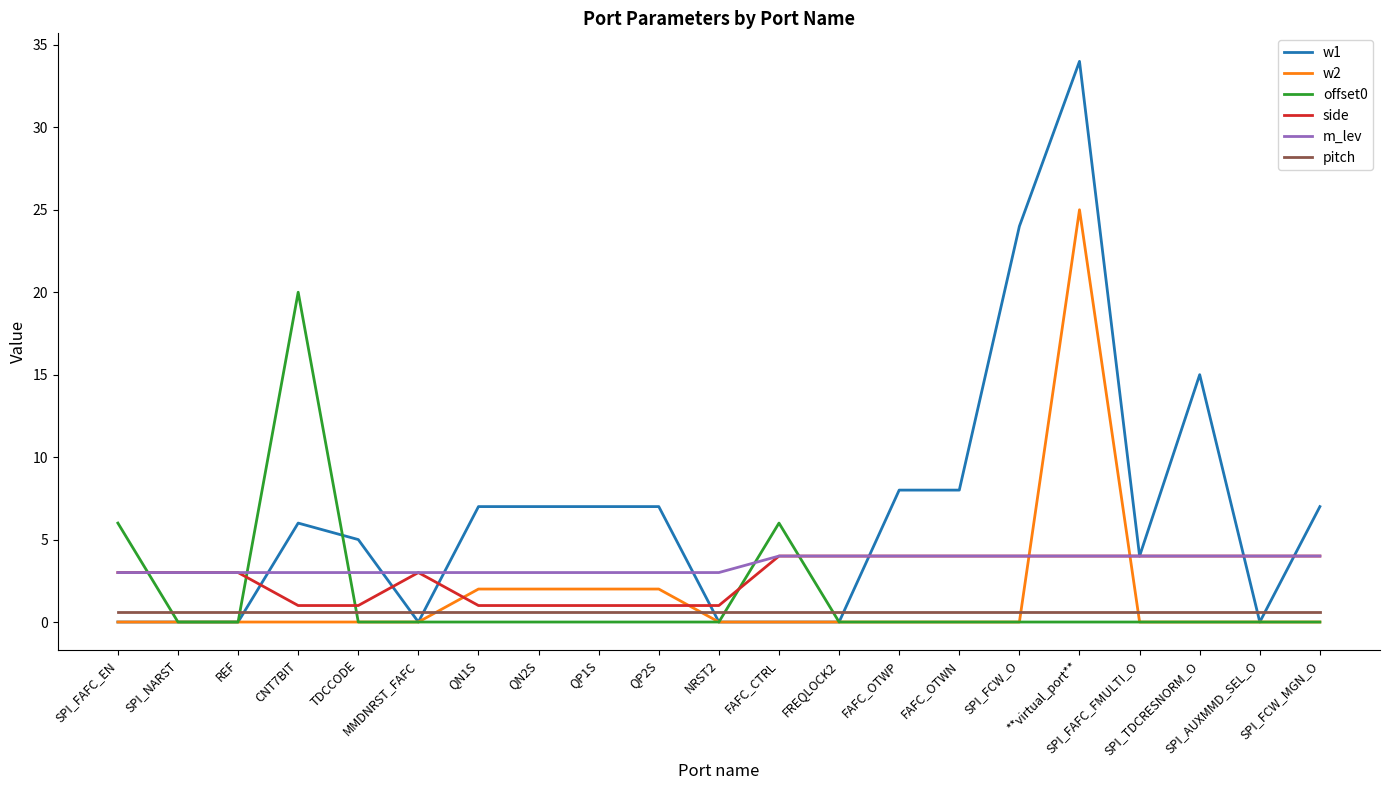

Reading left to right, list all the values displayed in this chart.

w1: 0.0	0.0	0.0	6.0	5.0	0.0	7.0	7.0	7.0	7.0	0.0	0.0	0.0	8.0	8.0	24.0	34.0	4.0	15.0	0.0	7.0
w2: 0.0	0.0	0.0	0.0	0.0	0.0	2.0	2.0	2.0	2.0	0.0	0.0	0.0	0.0	0.0	0.0	25.0	0.0	0.0	0.0	0.0
offset0: 6.0	0.0	0.0	20.0	0.0	0.0	0.0	0.0	0.0	0.0	0.0	6.0	0.0	0.0	0.0	0.0	0.0	0.0	0.0	0.0	0.0
side: 3.0	3.0	3.0	1.0	1.0	3.0	1.0	1.0	1.0	1.0	1.0	4.0	4.0	4.0	4.0	4.0	4.0	4.0	4.0	4.0	4.0
m_lev: 3.0	3.0	3.0	3.0	3.0	3.0	3.0	3.0	3.0	3.0	3.0	4.0	4.0	4.0	4.0	4.0	4.0	4.0	4.0	4.0	4.0
pitch: 0.6	0.6	0.6	0.6	0.6	0.6	0.6	0.6	0.6	0.6	0.6	0.6	0.6	0.6	0.6	0.6	0.6	0.6	0.6	0.6	0.6